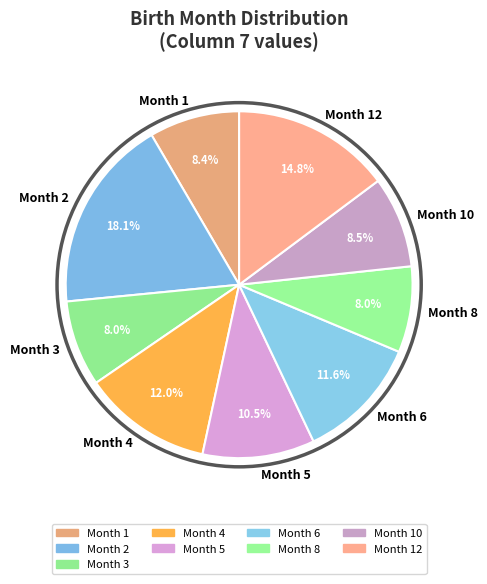

Combined, what portion of the pie is Month 12 and Month 8?

22.8%